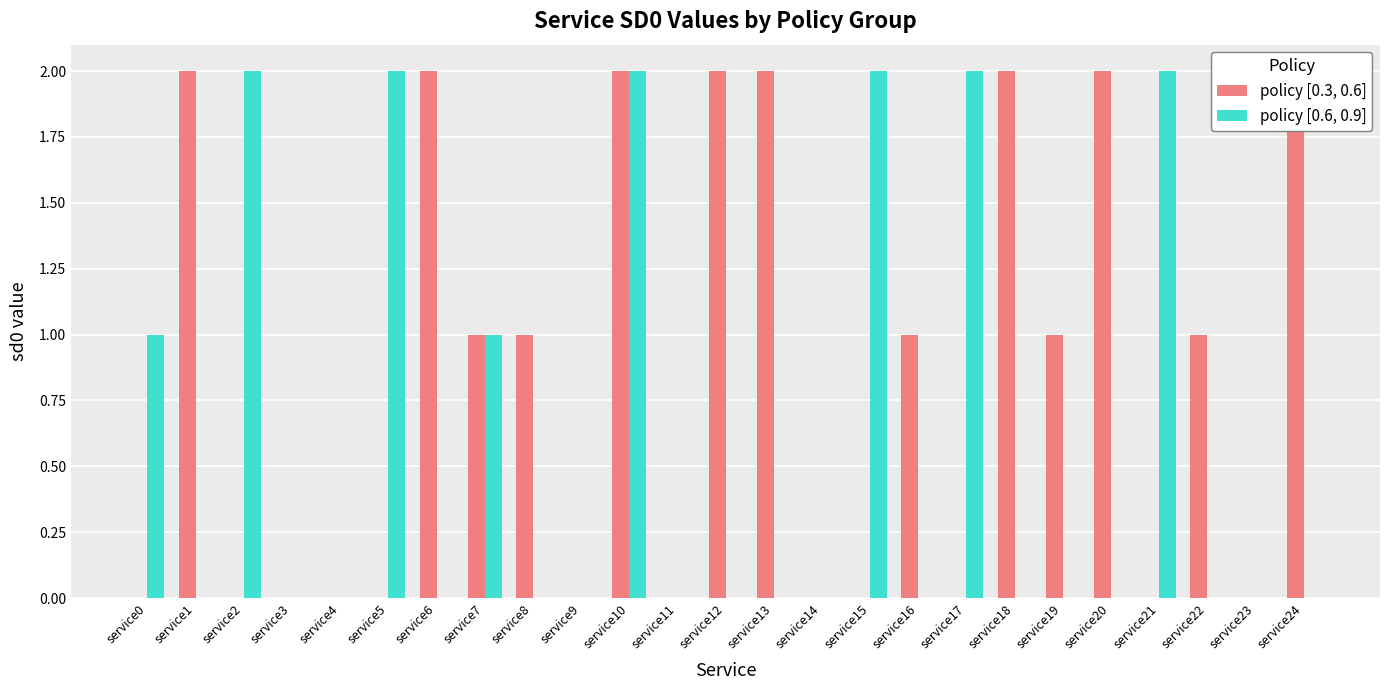

Which category has the highest value across all series?

service1